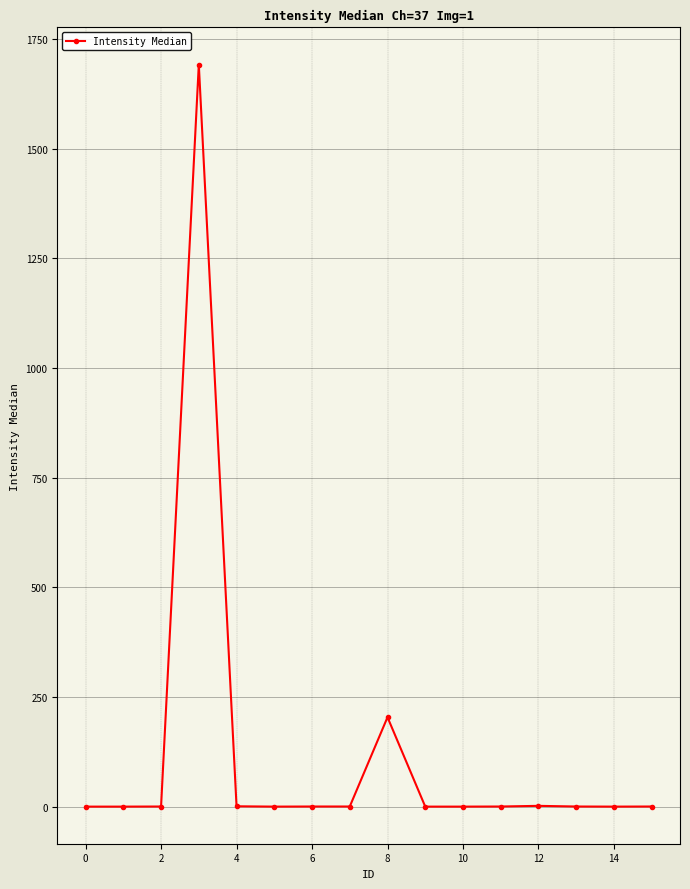

What is the difference between the maximum and second lowest values?

1691.8